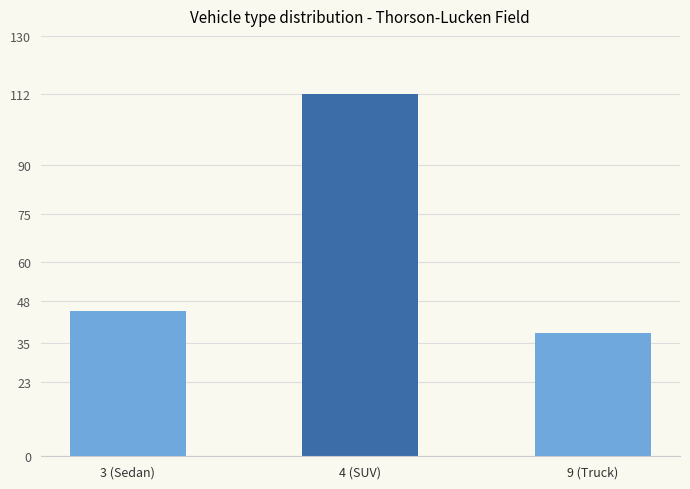

What is the greatest value displayed?

112